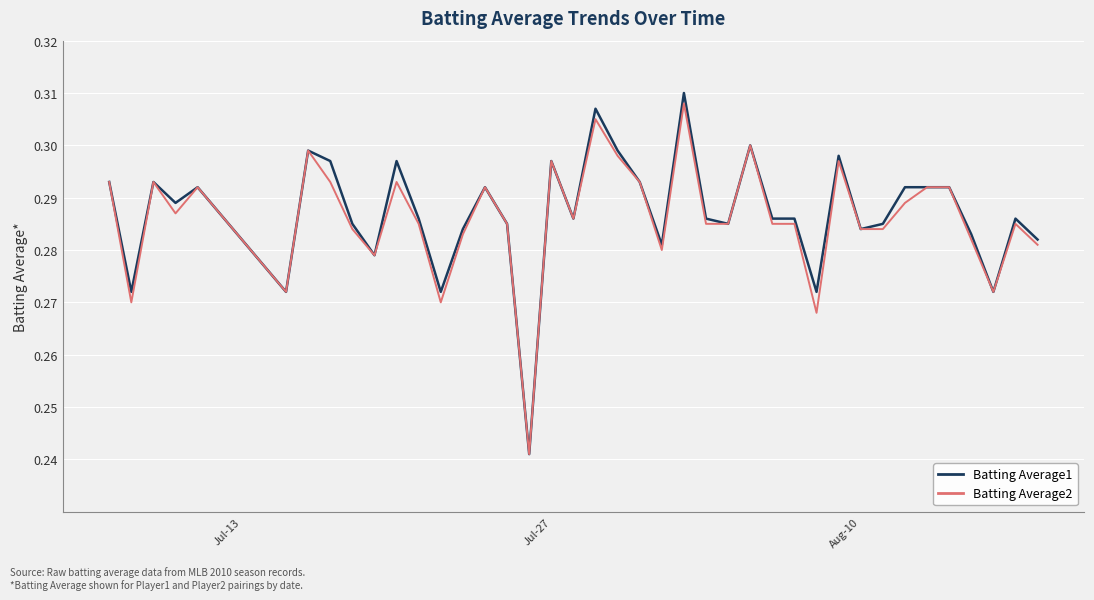

How many lines are shown in the chart?

2